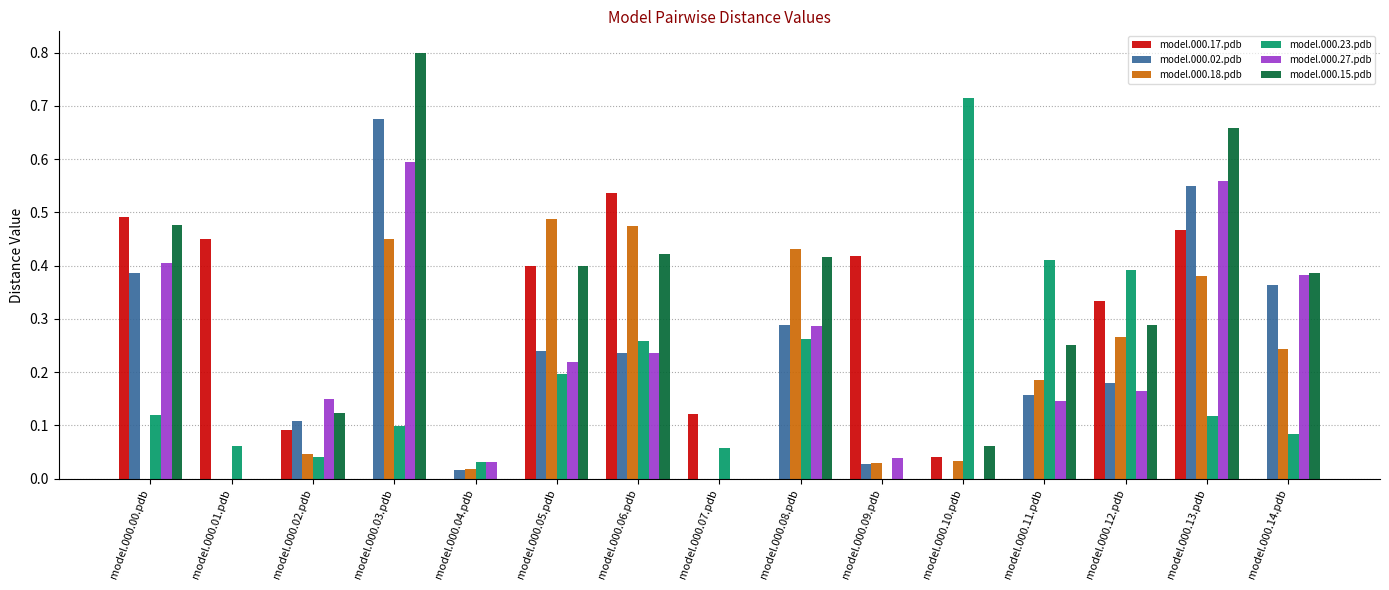

Which category has the highest value across all series?

model.000.03.pdb